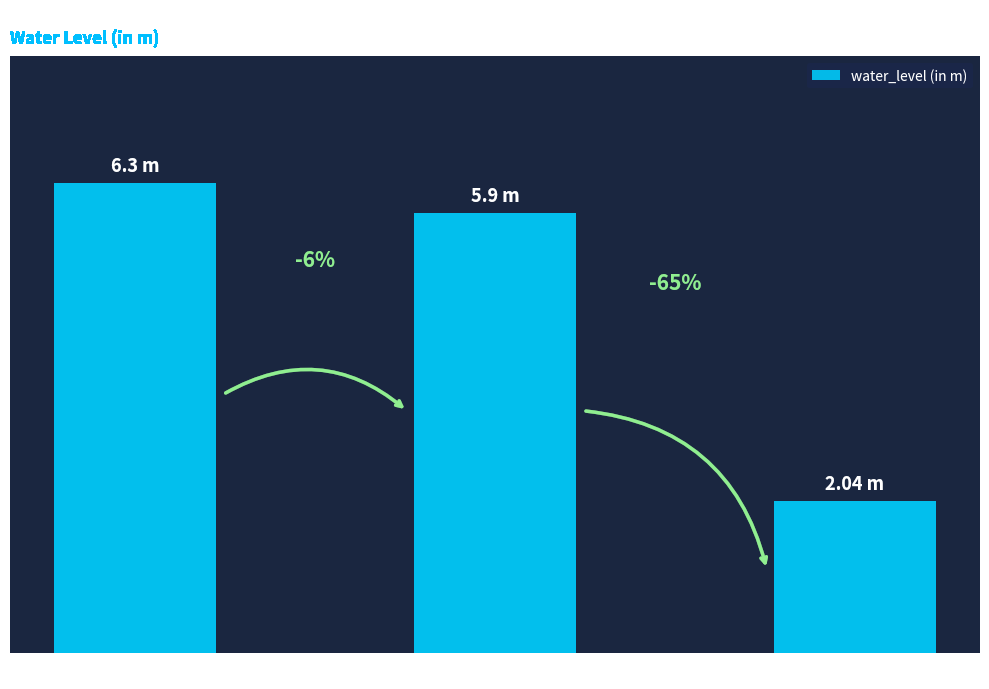

Does the chart contain stacked bars?

No